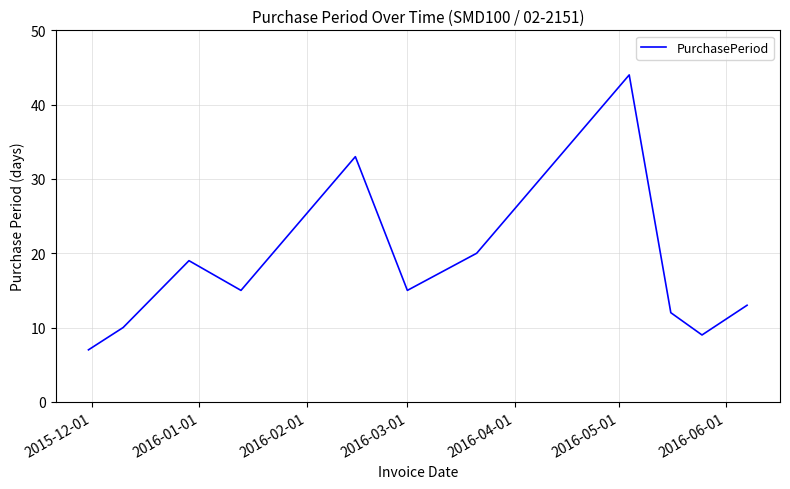

What is the greatest value displayed?

44